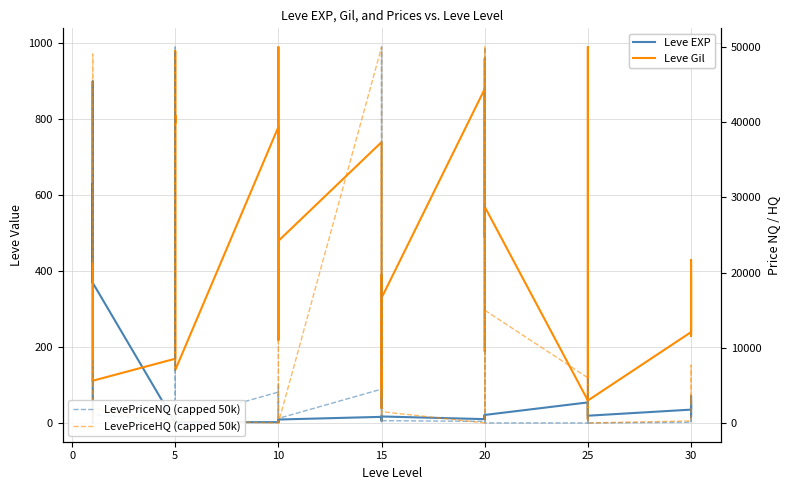

What is the label of the 19th point from the left?

15